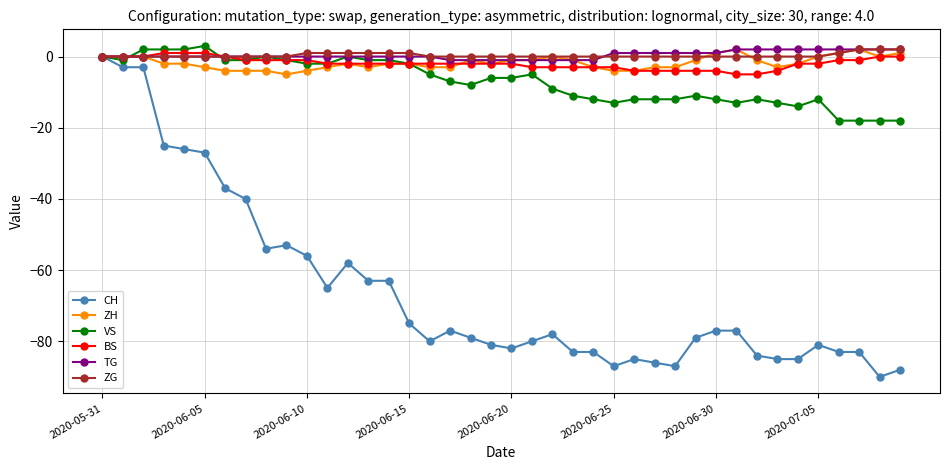

What is the value of the CH point at the 2nd from the left?

-3